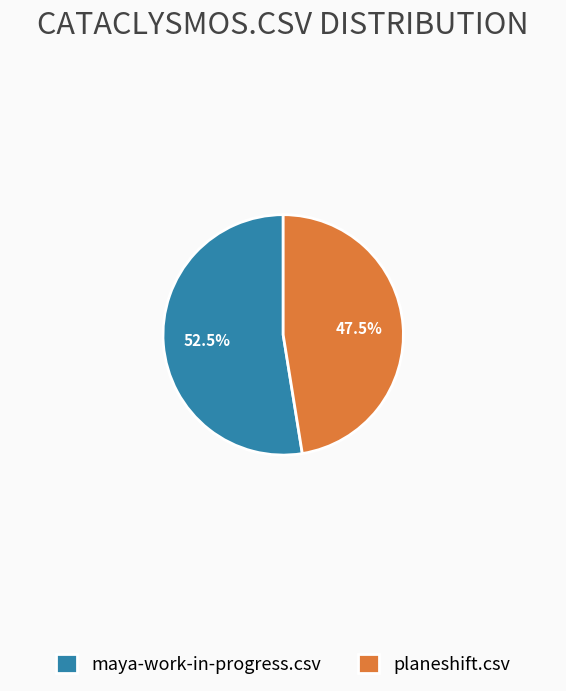

To the nearest percent, what is the average slice percentage?

50%